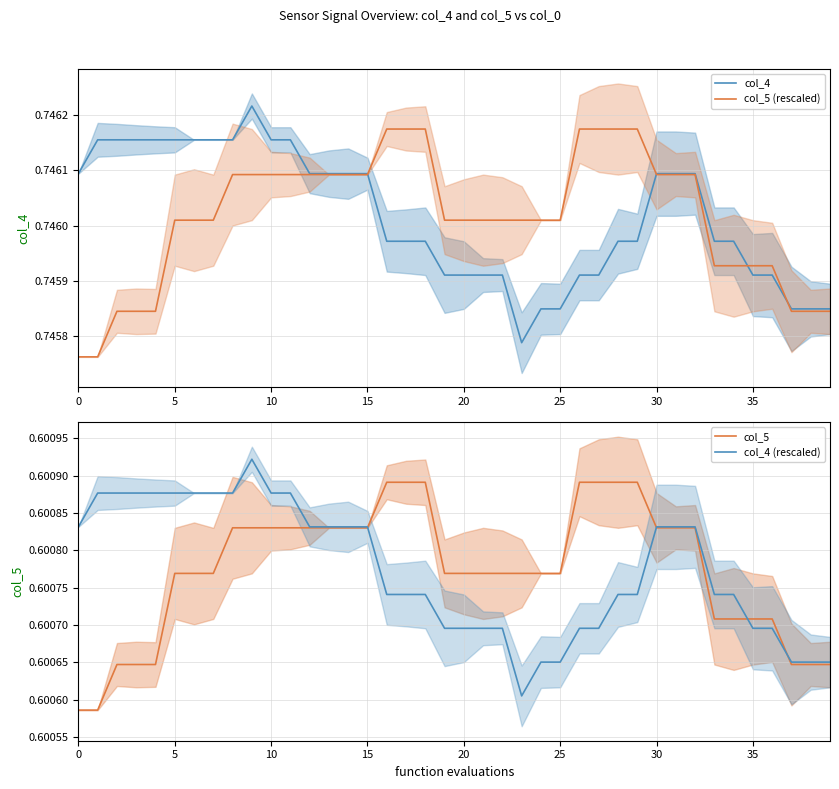

True or false: col_4 has a value of 1.3 at 15.

False